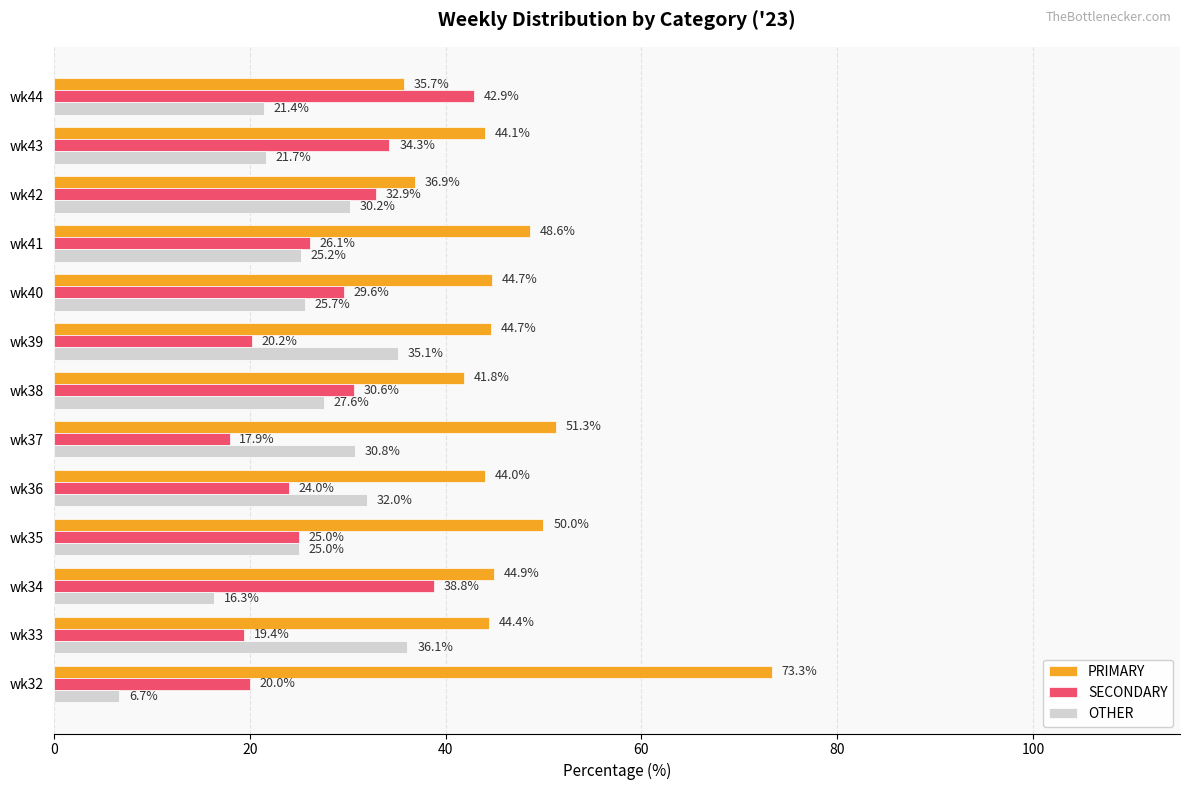

Between wk42 and wk43, which series saw the biggest shift?

OTHER